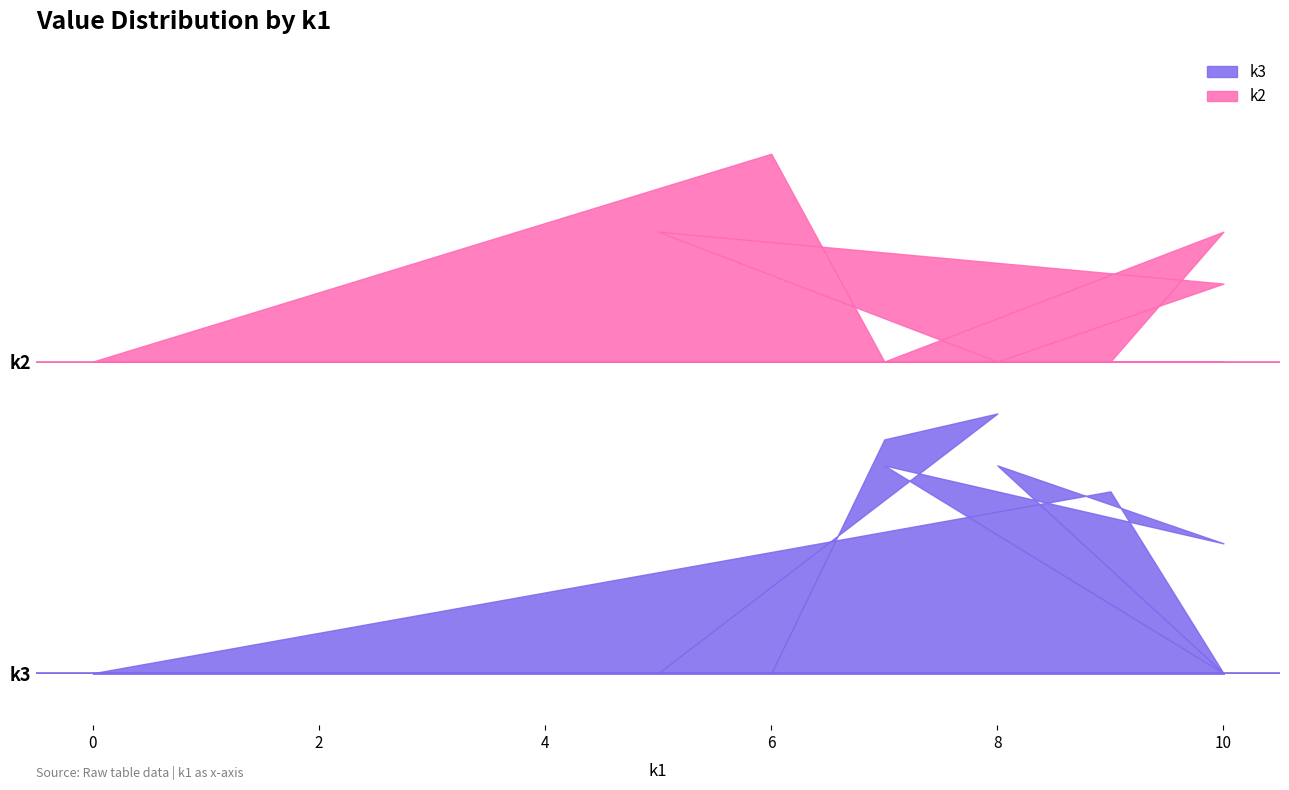

What is the sum of the k2 values at i8 and i9?

5